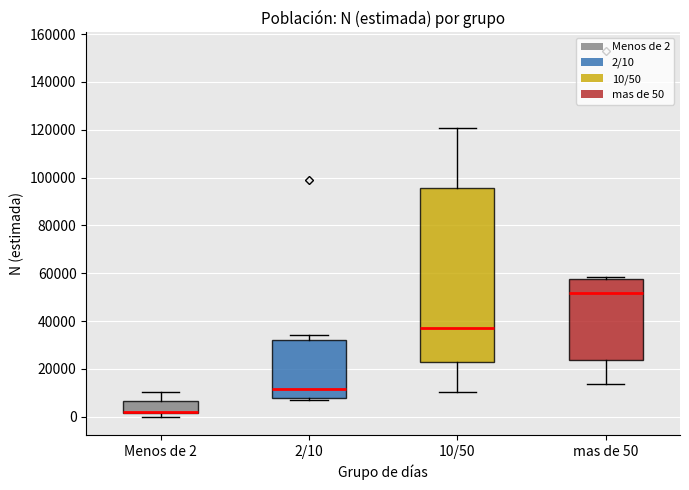

Reading left to right, transcribe this box plot: for each box, give where its median line is, the range the box spans, and where its two whiskers end, as read against the y-axis. The values are not printed on the chart, so give them approximately, as read against the axis.

Menos de 2: median 2000 (drawn on the box's lower edge), box 2000 to 6000, whiskers 0 to 10000
2/10: median 12000, box 8000 to 32000, whiskers 8000 to 34000
10/50: median 36000, box 22000 to 96000, whiskers 10000 to 120000
mas de 50: median 52000, box 24000 to 58000, whiskers 14000 to 58000 (just above the box's upper edge)